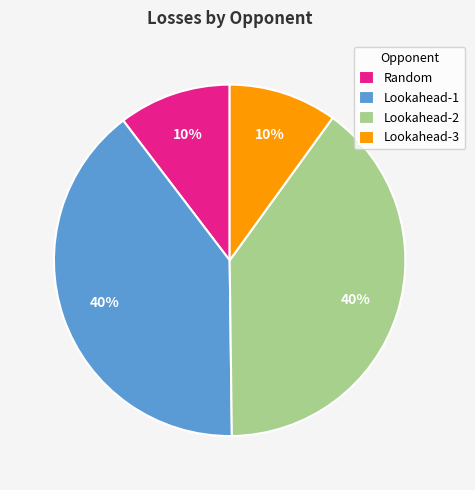

Do Lookahead-3 and Random together represent more than half of the pie?

No